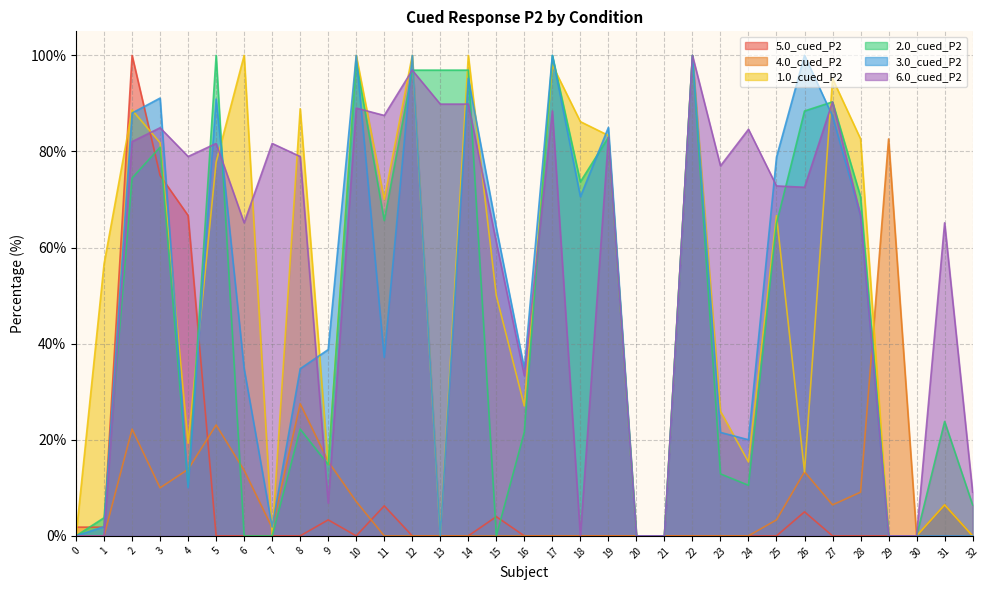

True or false: 3.0_cued_P2 has a value of 62.4 at 29.

False